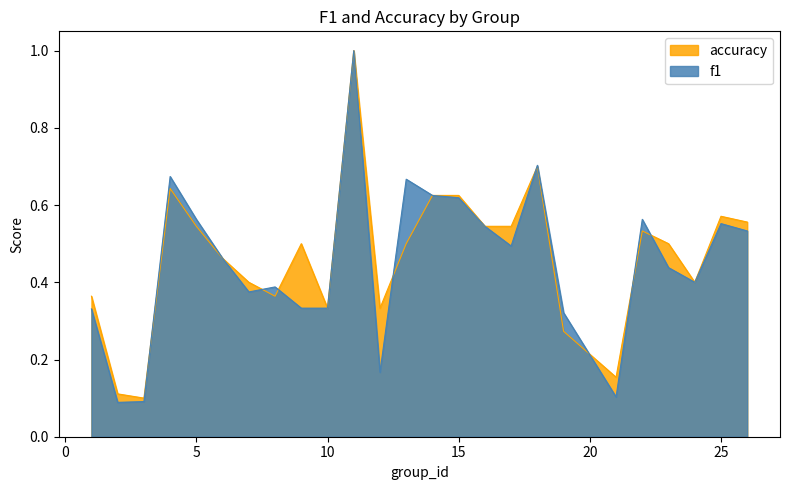

What is the value of the accuracy point at the 11th from the left?

1.0